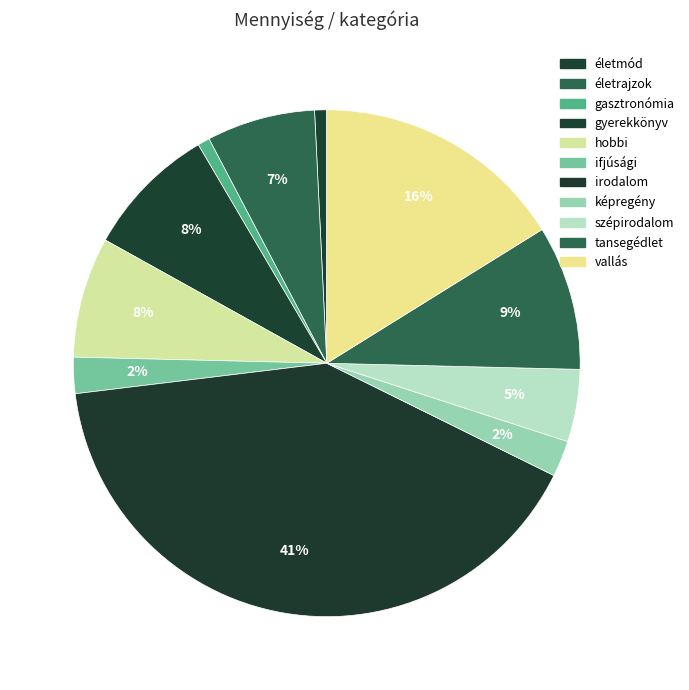

True or false: tansegédlet accounts for 9% of the total.

True